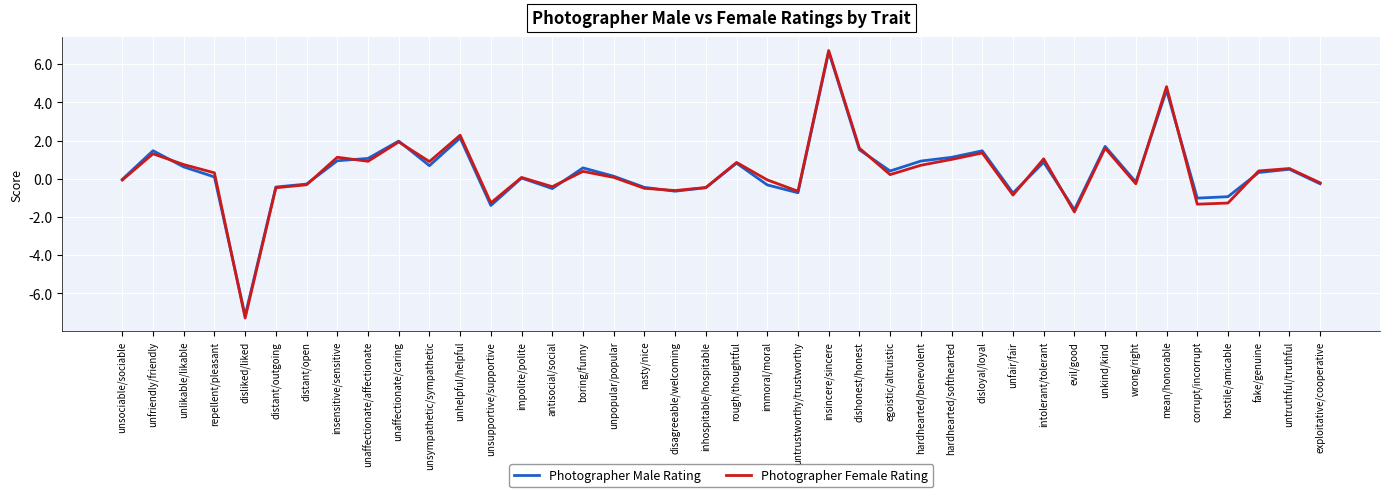

Which category has the highest value across all series?

insincere/sincere